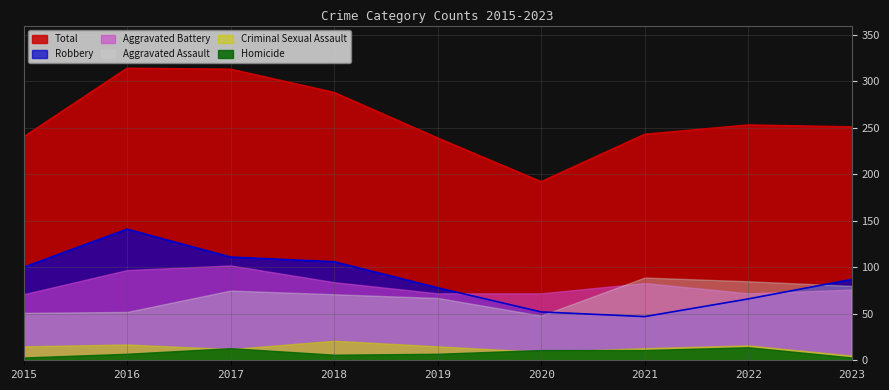

At which category does the chart reach its peak across all series?

2016